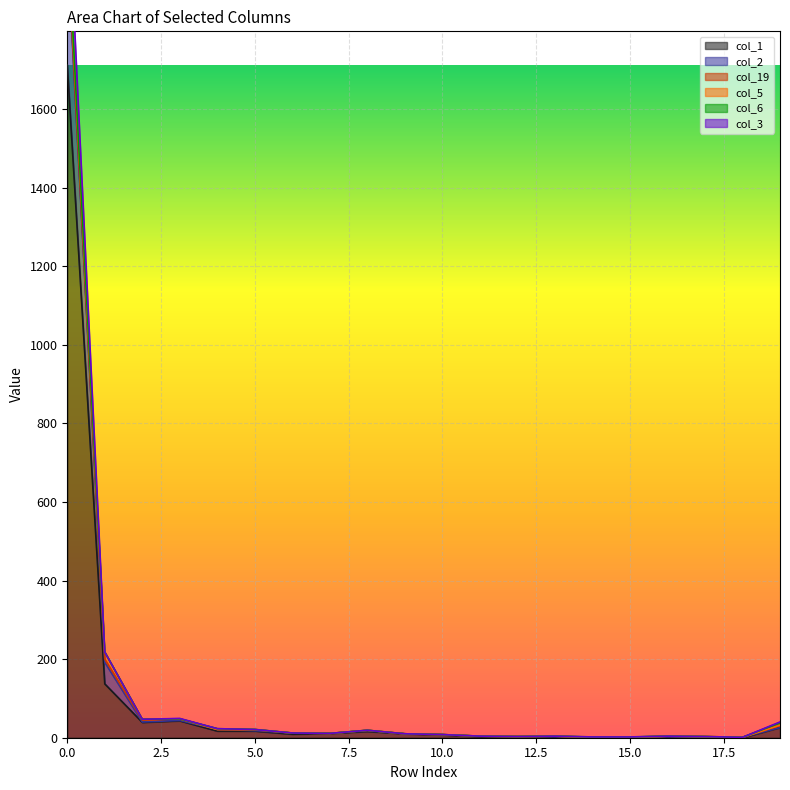

What is the sum of the col_1 values at 6 and 2?

48